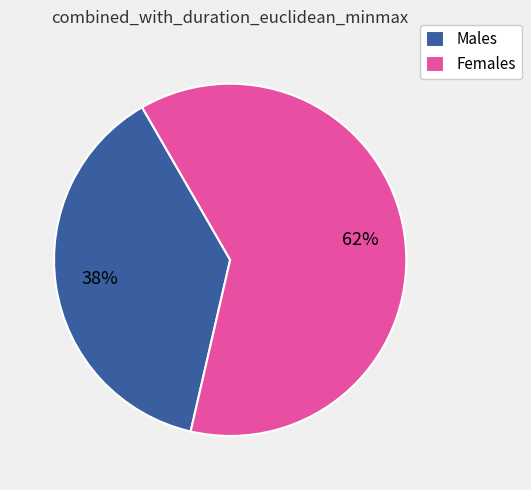

To the nearest percent, what is the difference between the largest and smallest slice percentages?

24%